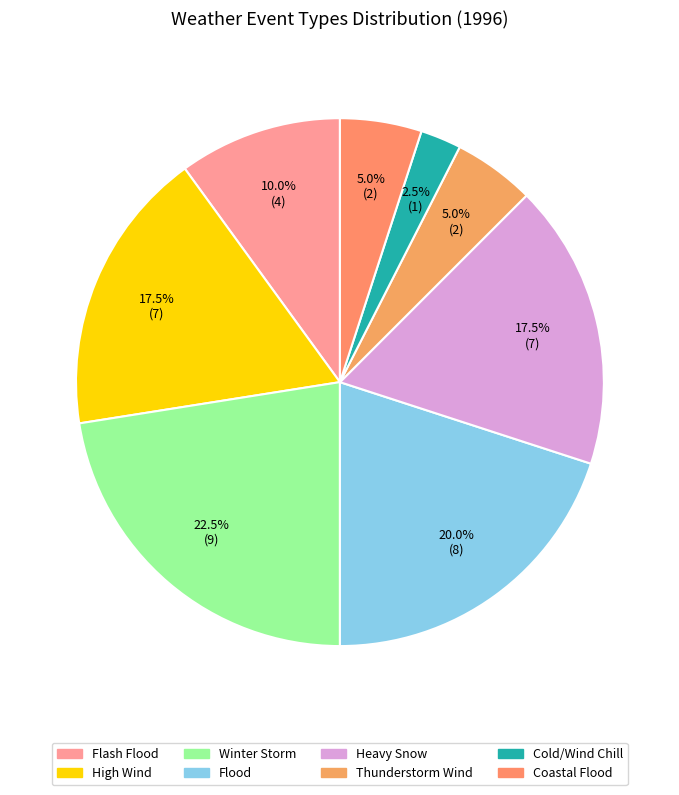

Is the sum of Winter Storm and Flash Flood greater than half?

No